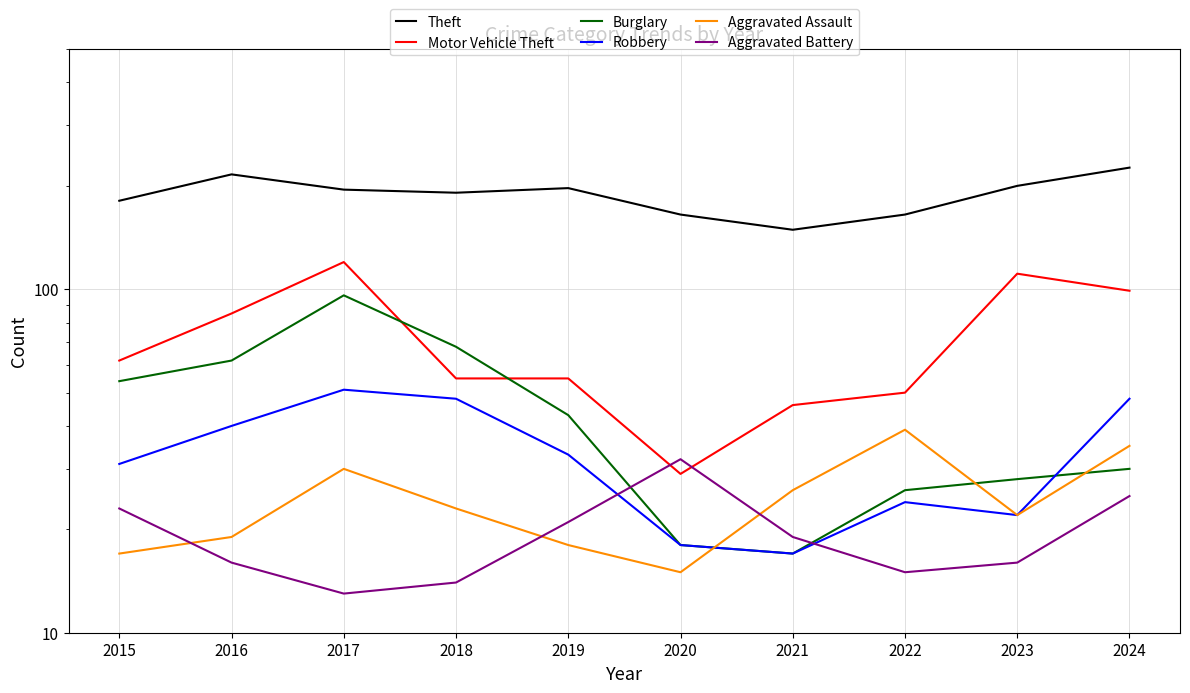

How many data points in Aggravated Assault are less than 23?

5